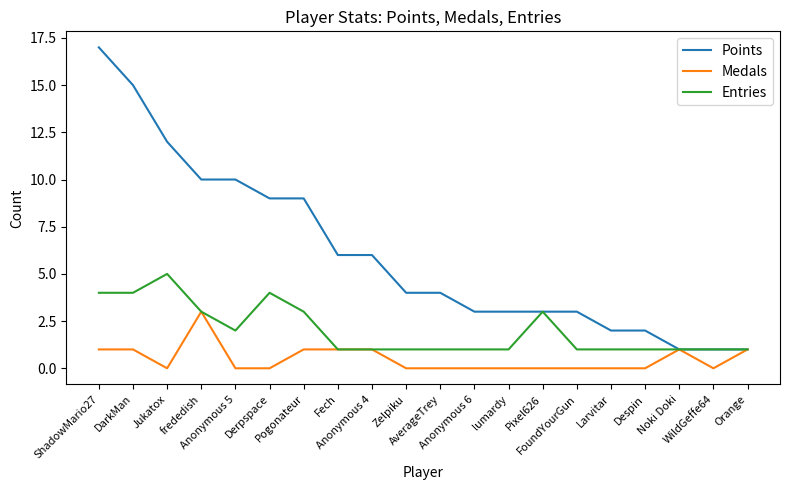

What is the maximum value shown in the chart?

17